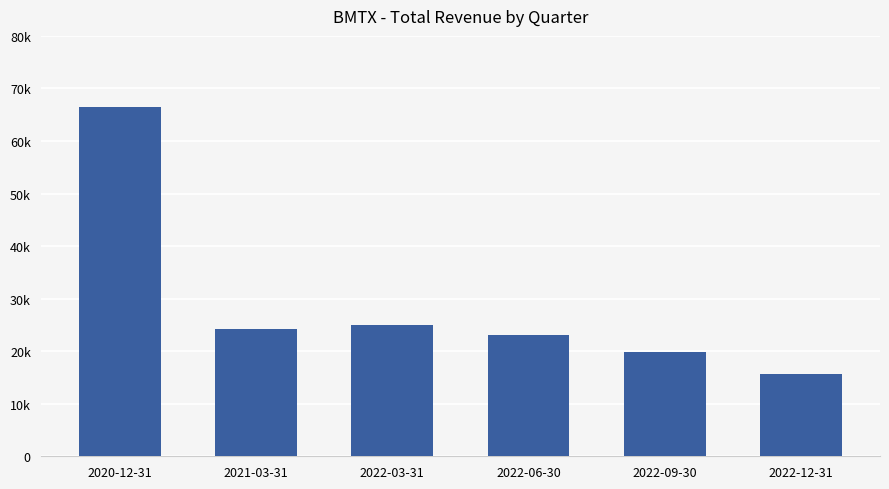

Approximately how many times larger is the value at 2022-06-30 compared to 2021-03-31?

1.0